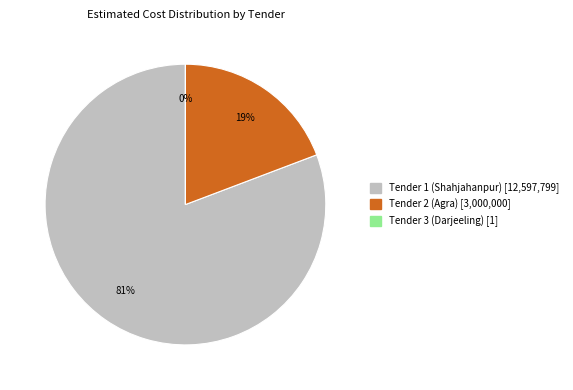

The Tender 1 (Shahjahanpur) slice represents 66% of the pie. True or false?

False